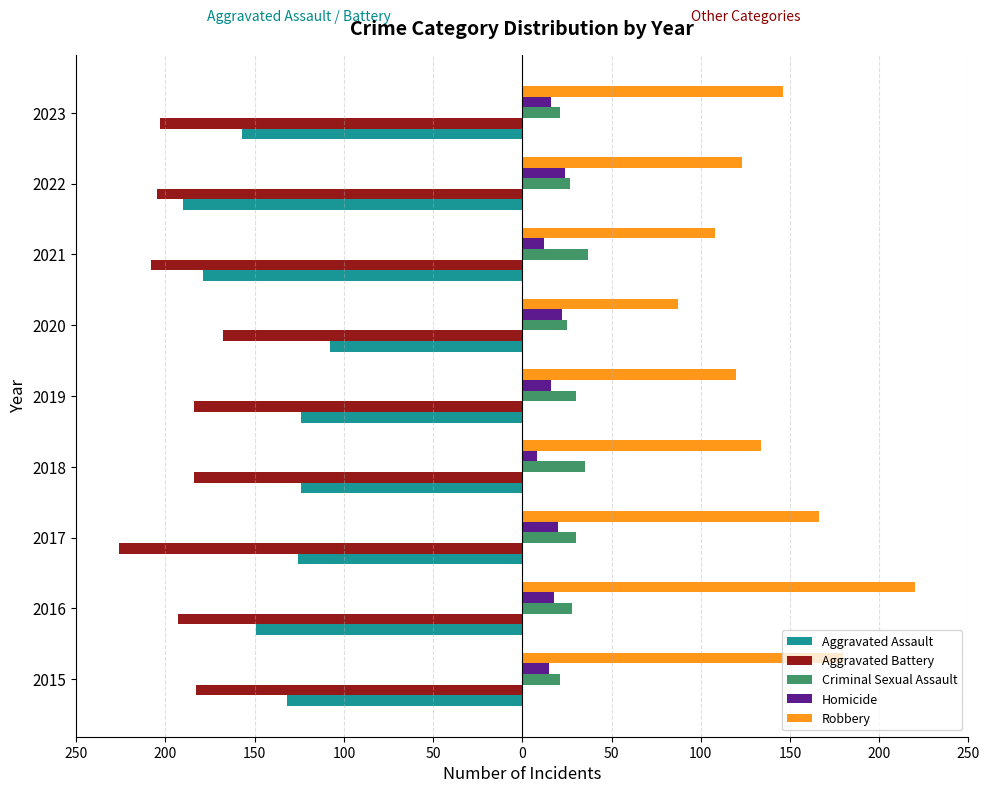

What is the highest value of the Homicide series?

24